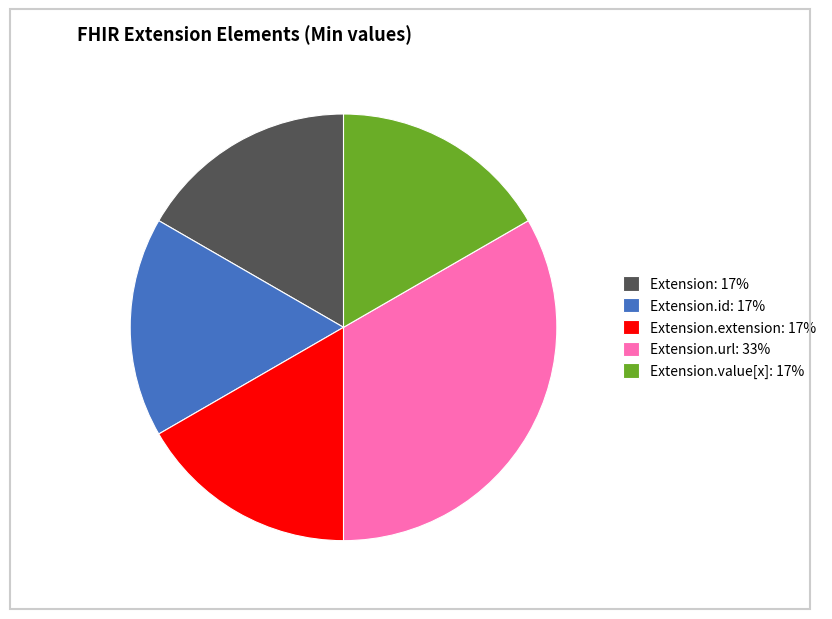

Is there any slice that represents more than half of the pie?

No